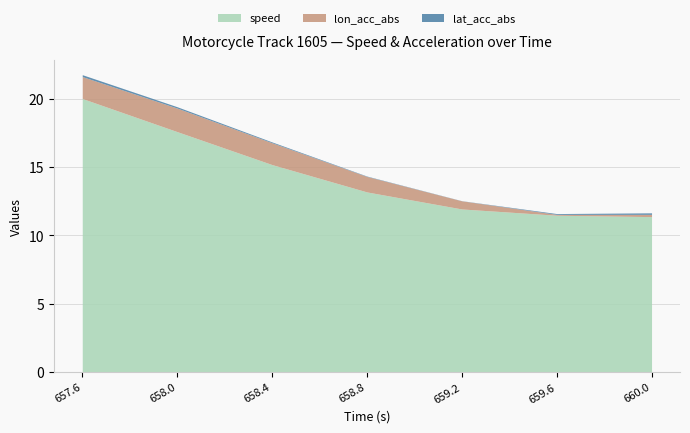

How many values in the speed series exceed 13?

4